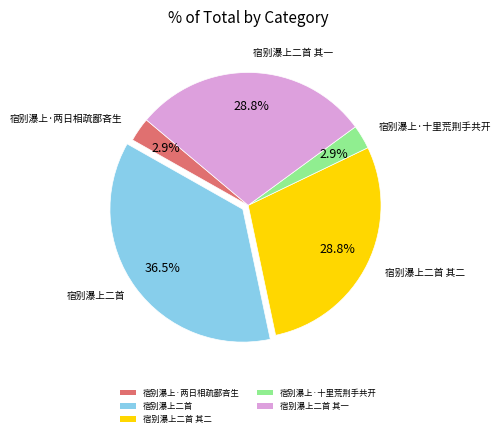

Does any single category account for the majority?

No